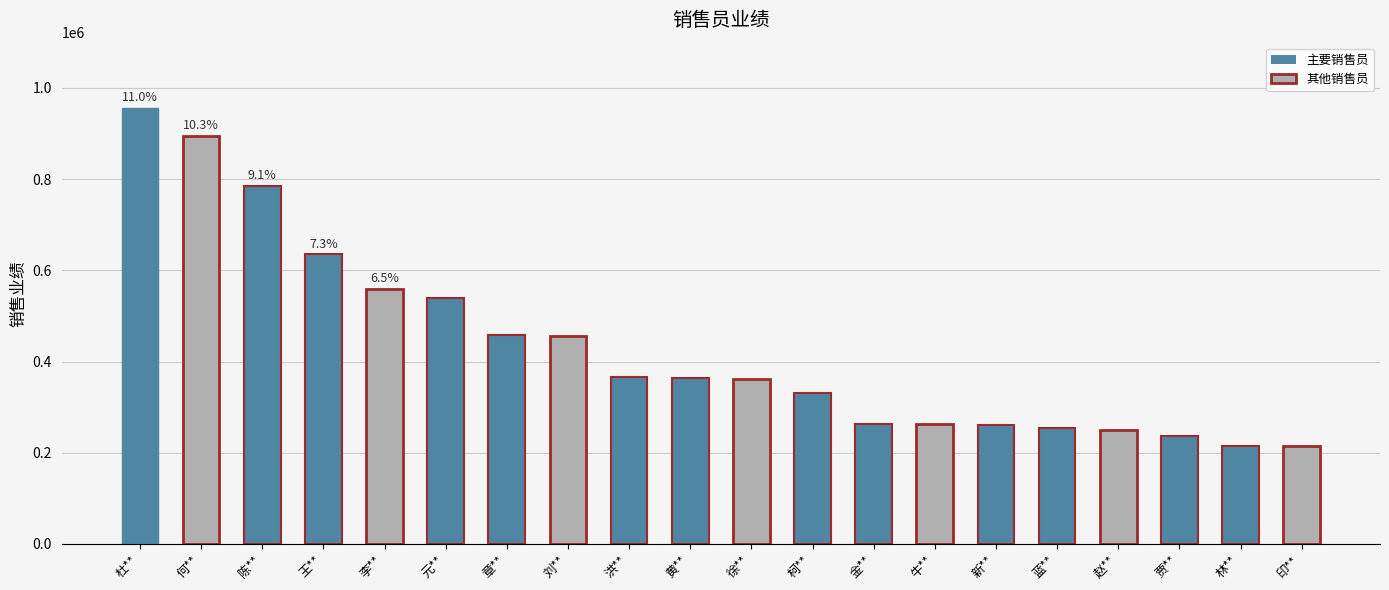

Count the number of categories in the chart.

20